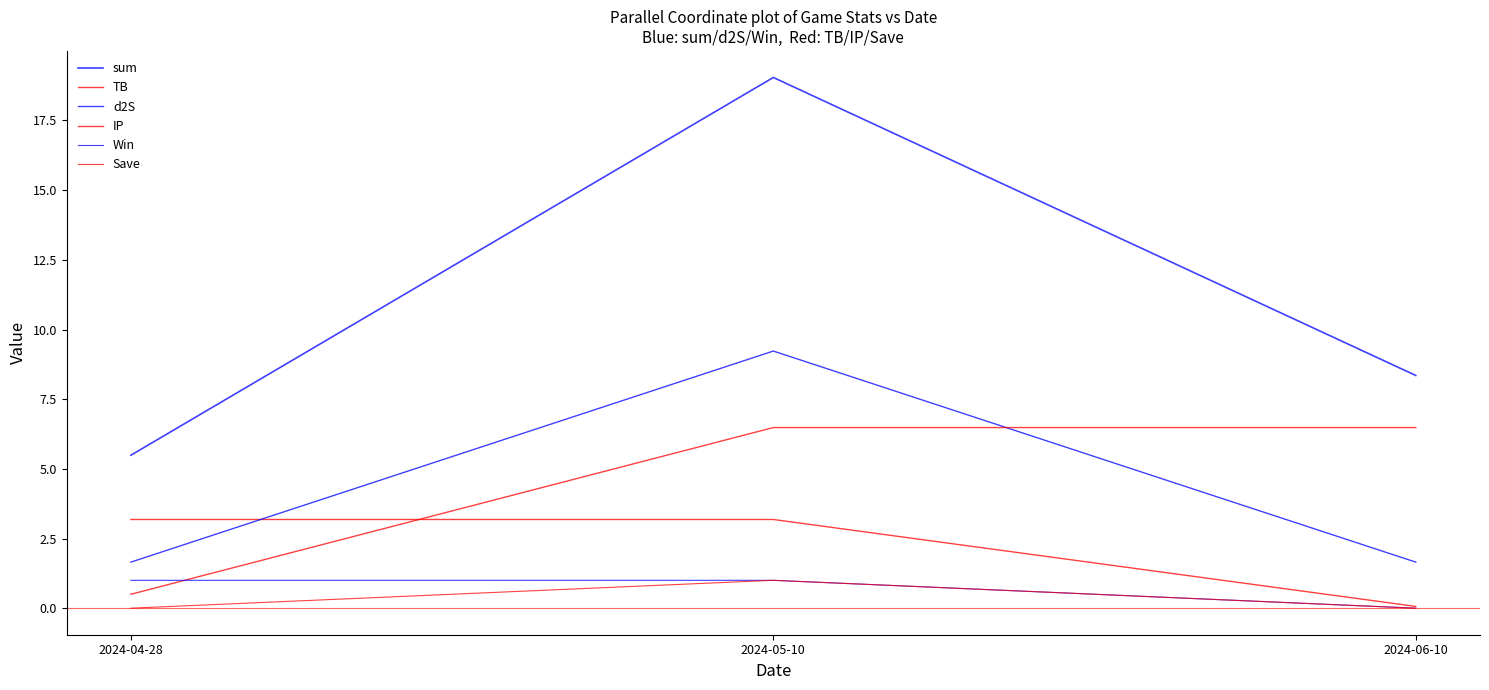

Does the chart have visible grid lines?

No